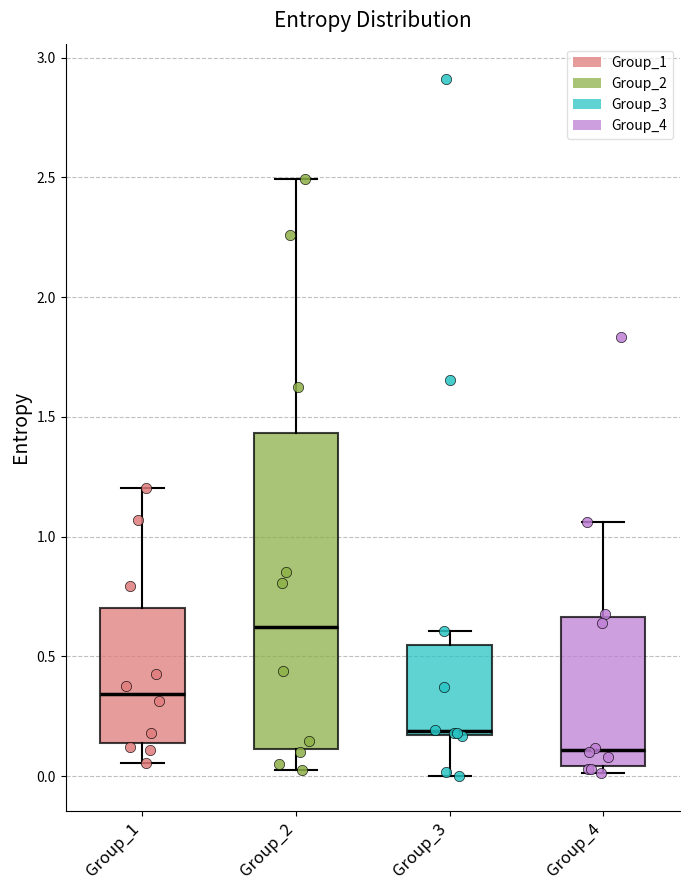

Where does the median line of the box for Group_2 sit on the y-axis? The values are not printed on the chart, so give them approximately, as read against the axis.

0.60